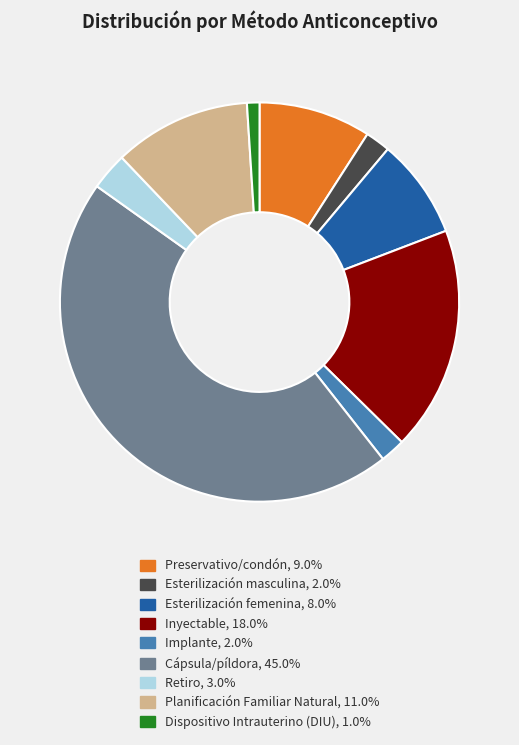

What is the largest slice in the pie chart?

Cápsula/píldora